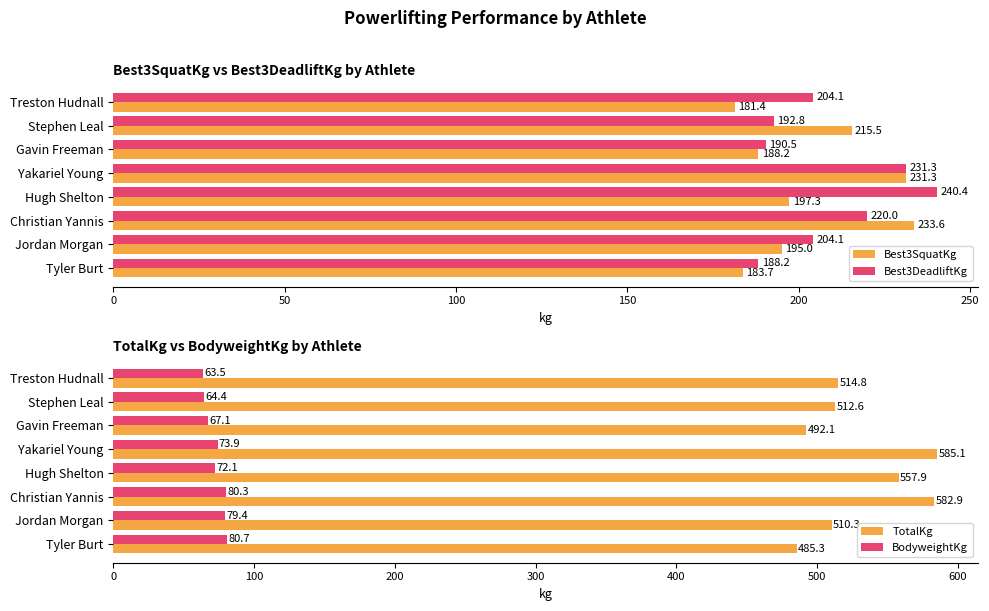

How many groups of bars are there?

8